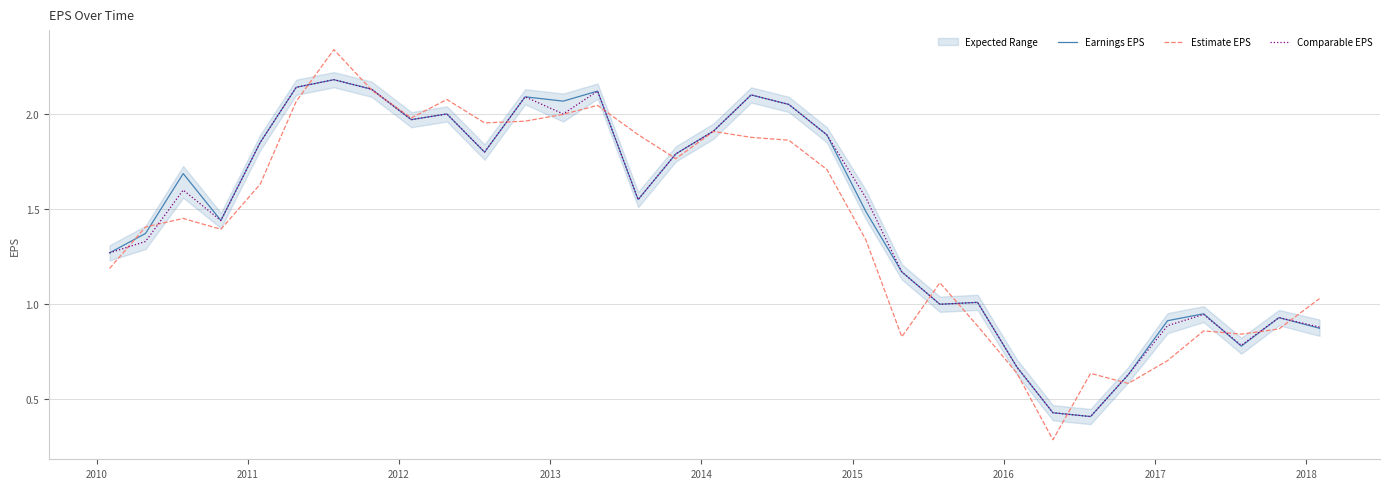

How many series are shown in this chart?

3